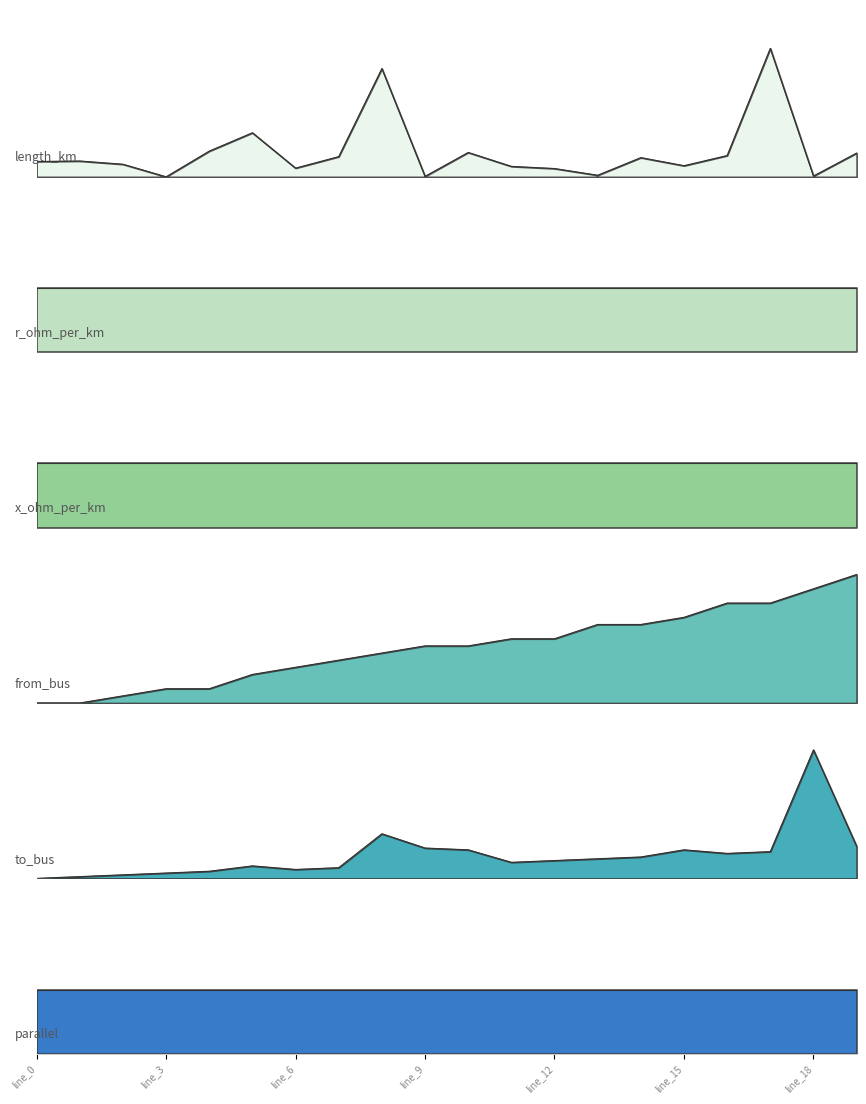

What is the difference between the maximum and minimum values in the from_bus series?

1.0